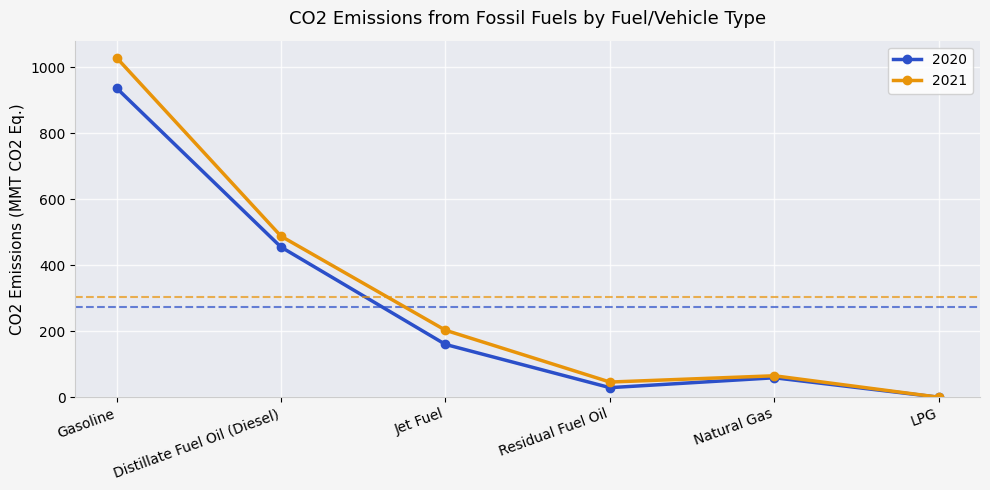

Reading left to right, what are all the values shown in this chart?

2020: 937	455	160	29	59	0
2021: 1029	488	203	46	65	0